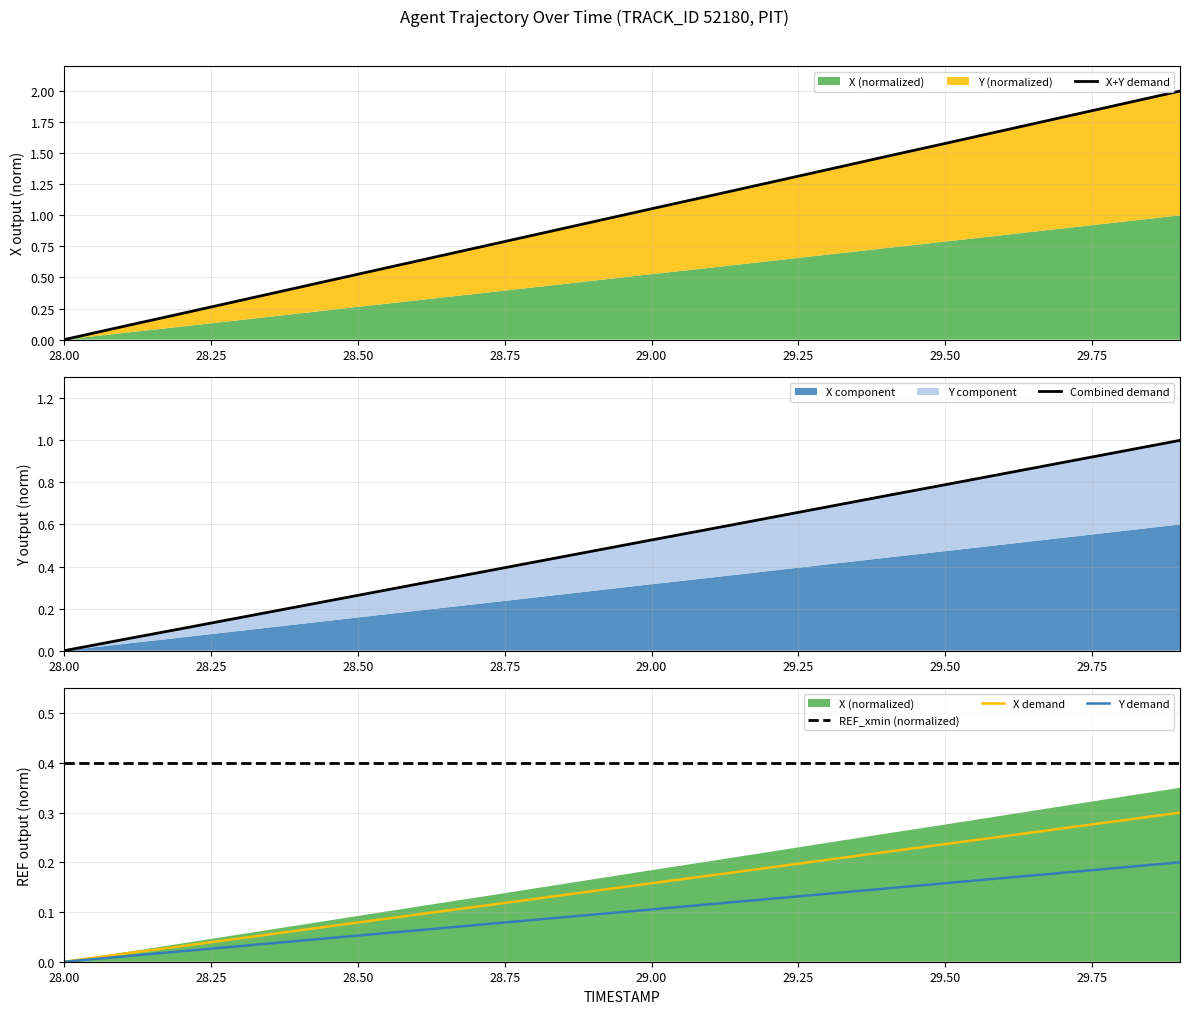

The Y demand series shows 0.0 at 28.00. True or false?

True